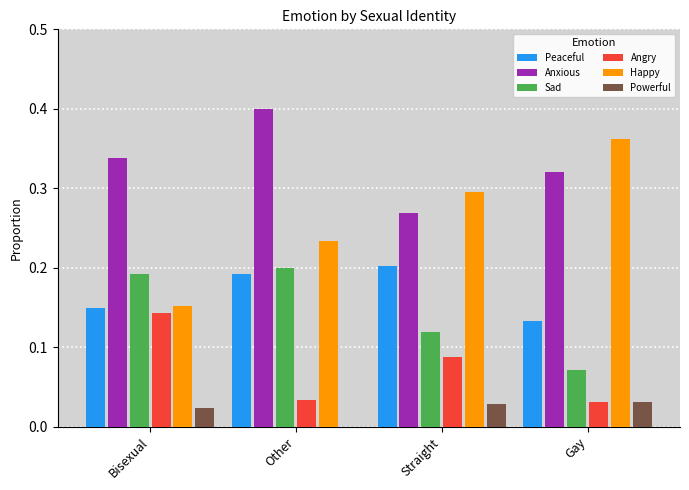

Which category has the highest value in the Happy series?

Gay